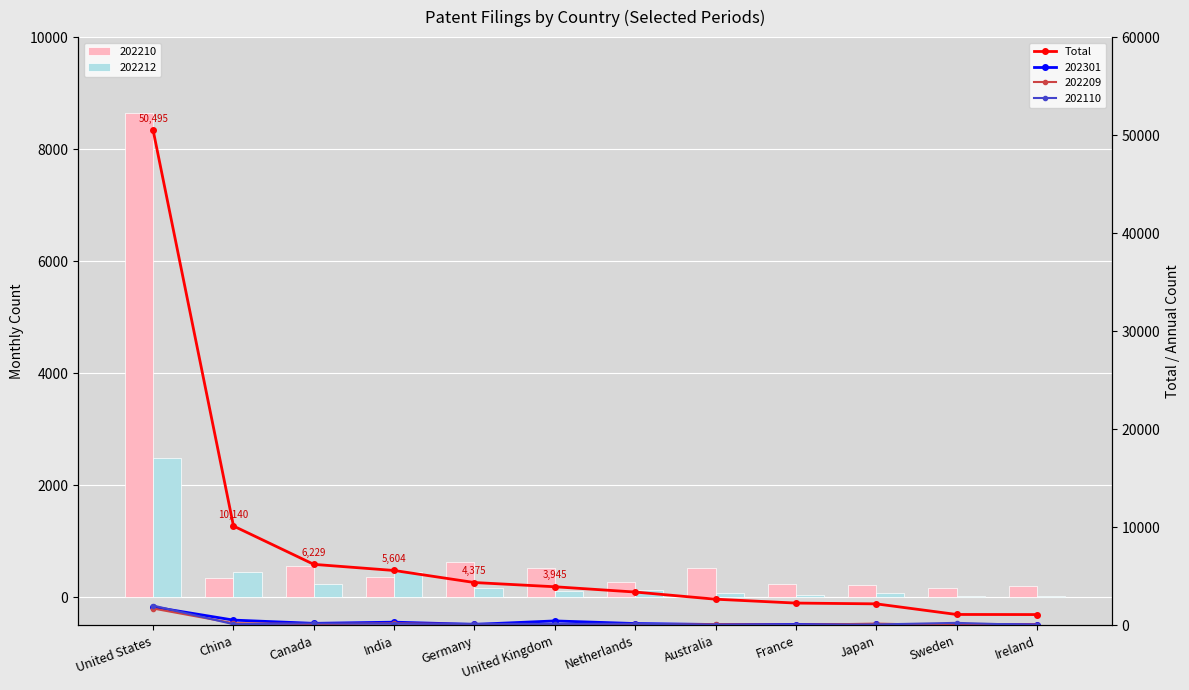

What position from the left is France?

9